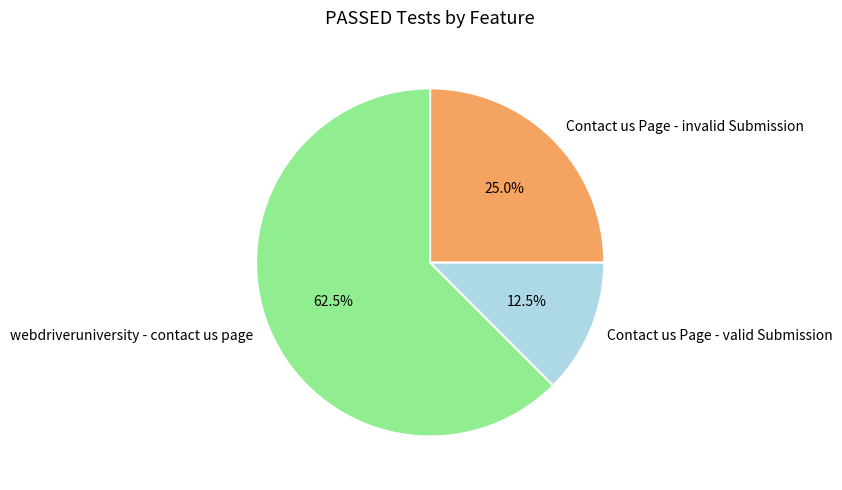

Is it true that webdriveruniversity - contact us page is 51% of the pie?

False